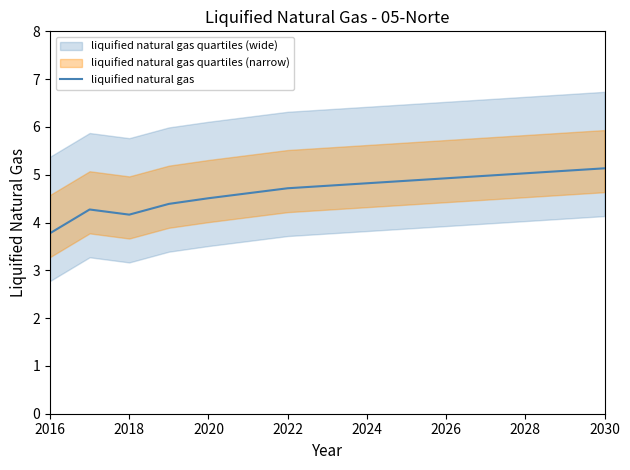

The value of liquified natural gas at 2028 is 7.2. True or false?

False